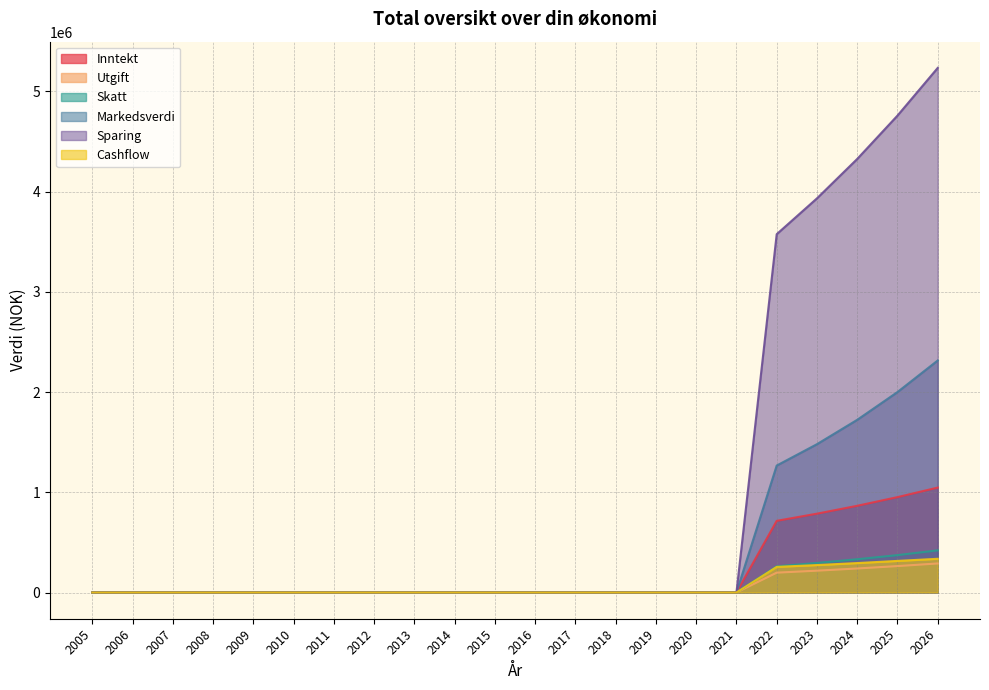

Reading right to left, extract all data points from this chart.

Inntekt: 2026=1046831.5	2025=951665.0	2024=865150.0	2023=786500.0	2022=715000.0	2021=0.0	2020=0.0	2019=0.0	2018=0.0	2017=0.0	2016=0.0	2015=0.0	2014=0.0	2013=0.0	2012=0.0	2011=0.0	2010=0.0	2009=0.0	2008=0.0	2007=0.0	2006=0.0	2005=0.0
Utgift: 2026=289891.8	2025=263538.0	2024=239580.0	2023=217800.0	2022=198000.0	2021=0.0	2020=0.0	2019=0.0	2018=0.0	2017=0.0	2016=0.0	2015=0.0	2014=0.0	2013=0.0	2012=0.0	2011=0.0	2010=0.0	2009=0.0	2008=0.0	2007=0.0	2006=0.0	2005=0.0
Skatt: 2026=420560.0	2025=372976.0	2024=331901.0	2023=294936.0	2022=261331.0	2021=0.0	2020=0.0	2019=0.0	2018=0.0	2017=0.0	2016=0.0	2015=0.0	2014=0.0	2013=0.0	2012=0.0	2011=0.0	2010=0.0	2009=0.0	2008=0.0	2007=0.0	2006=0.0	2005=0.0
Markedsverdi: 2026=2315110.6	2025=1999961.7	2024=1722980.6	2023=1479830.0	2022=1266650.0	2021=0.0	2020=0.0	2019=0.0	2018=0.0	2017=0.0	2016=0.0	2015=0.0	2014=0.0	2013=0.0	2012=0.0	2011=0.0	2010=0.0	2009=0.0	2008=0.0	2007=0.0	2006=0.0	2005=0.0
Sparing: 2026=5234157.5	2025=4758325.0	2024=4325750.0	2023=3932500.0	2022=3575000.0	2021=0.0	2020=0.0	2019=0.0	2018=0.0	2017=0.0	2016=0.0	2015=0.0	2014=0.0	2013=0.0	2012=0.0	2011=0.0	2010=0.0	2009=0.0	2008=0.0	2007=0.0	2006=0.0	2005=0.0
Cashflow: 2026=336379.7	2025=315151.0	2024=293669.0	2023=273764.0	2022=255669.0	2021=0.0	2020=0.0	2019=0.0	2018=0.0	2017=0.0	2016=0.0	2015=0.0	2014=0.0	2013=0.0	2012=0.0	2011=0.0	2010=0.0	2009=0.0	2008=0.0	2007=0.0	2006=0.0	2005=0.0